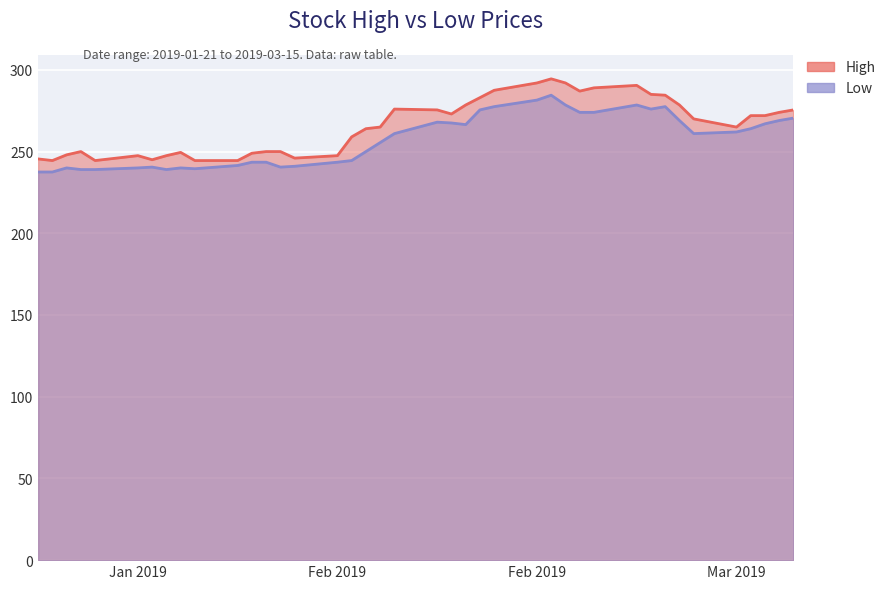

Is the value of High at 2019-02-18 greater than the value of Low at 2019-02-12?

Yes